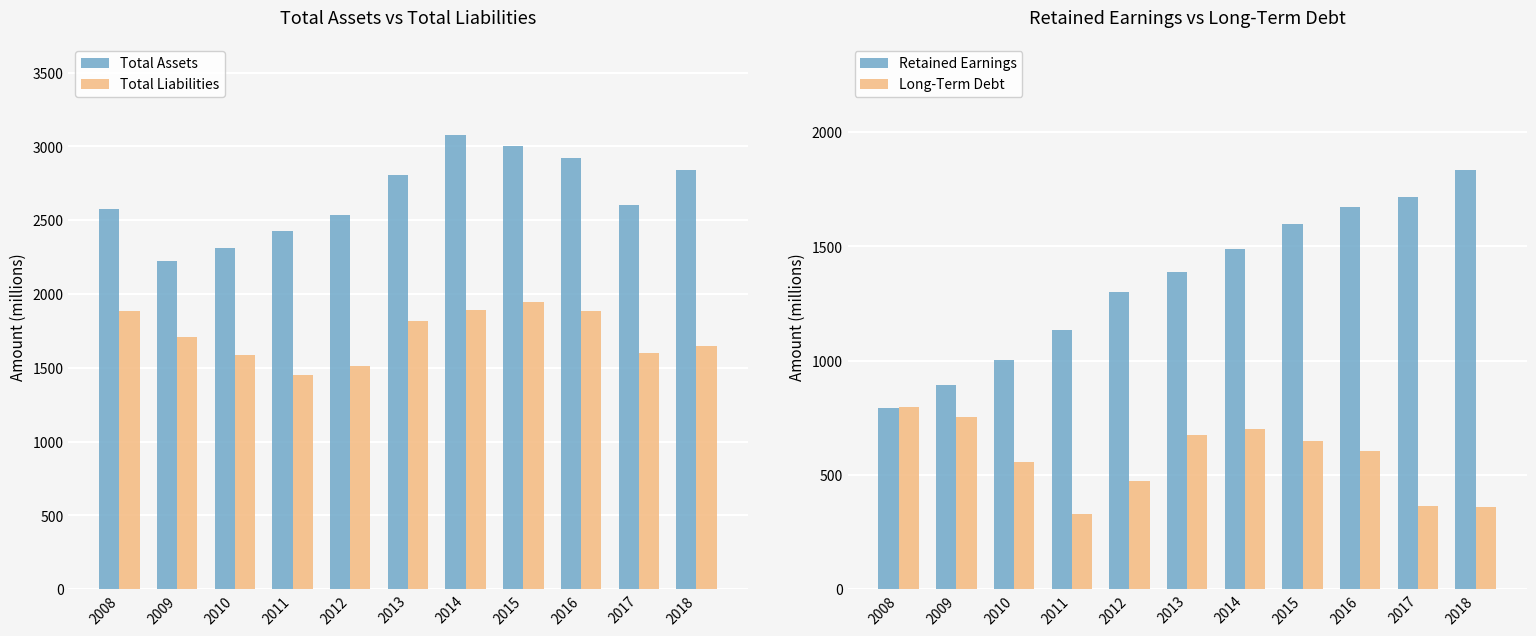

What is the difference between the highest and lowest values at 2016?

2316